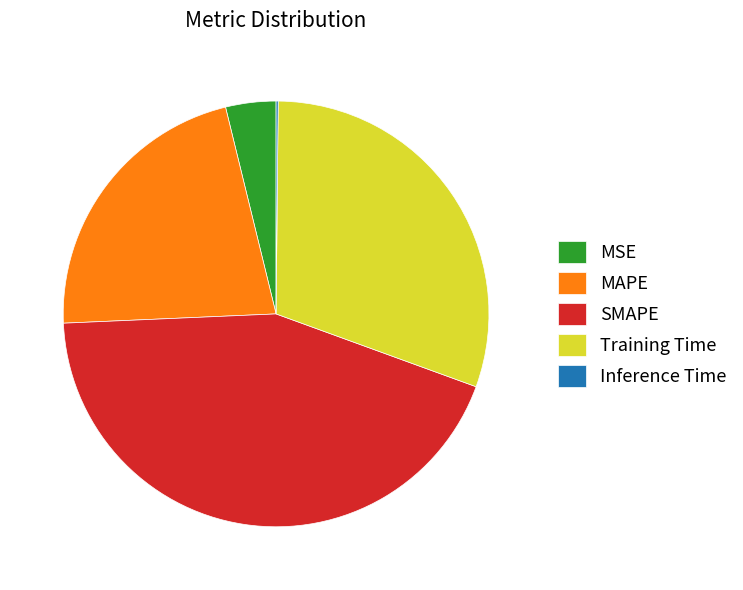

Which slice is the largest?

SMAPE